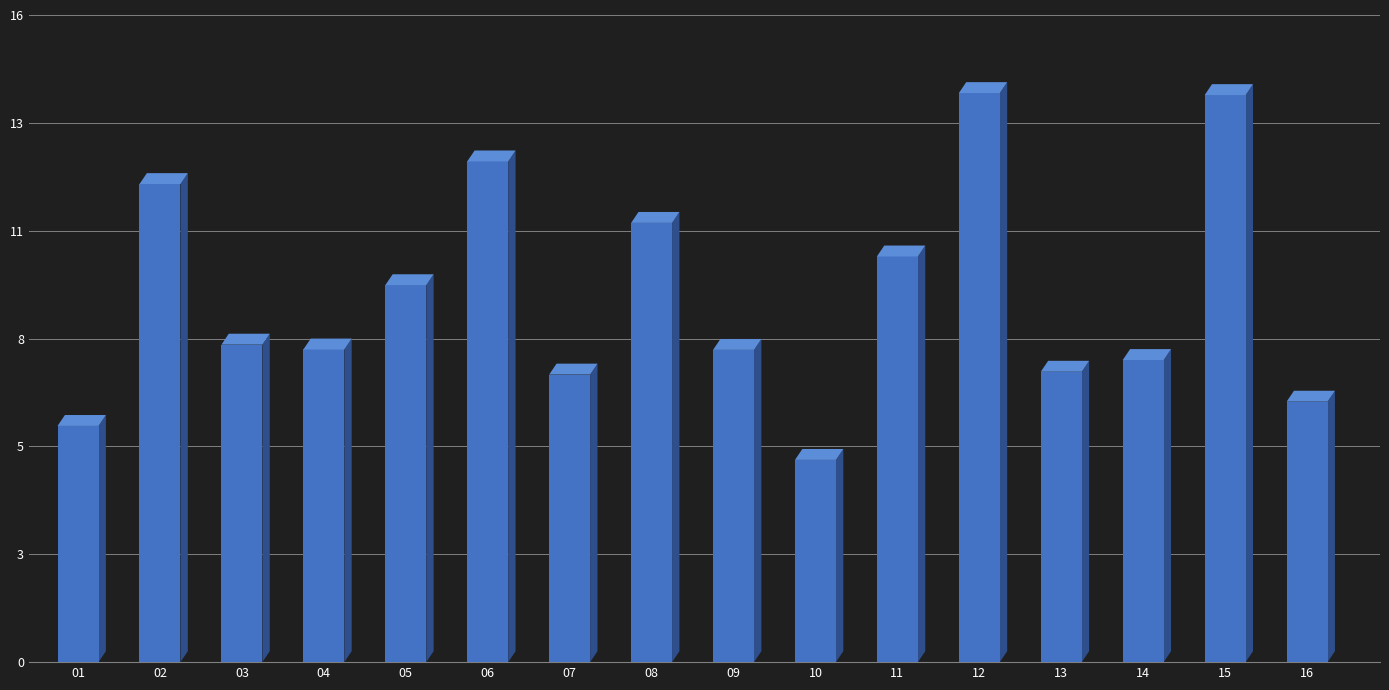

What is the change in value from 04 to 05?

+1.6